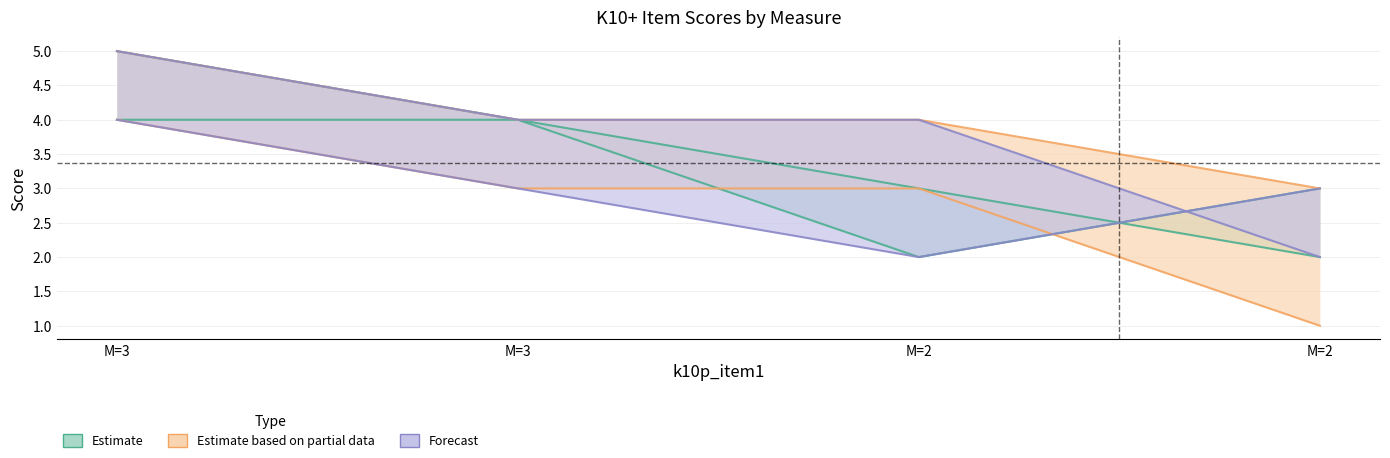

How many categories are shown in the chart?

4